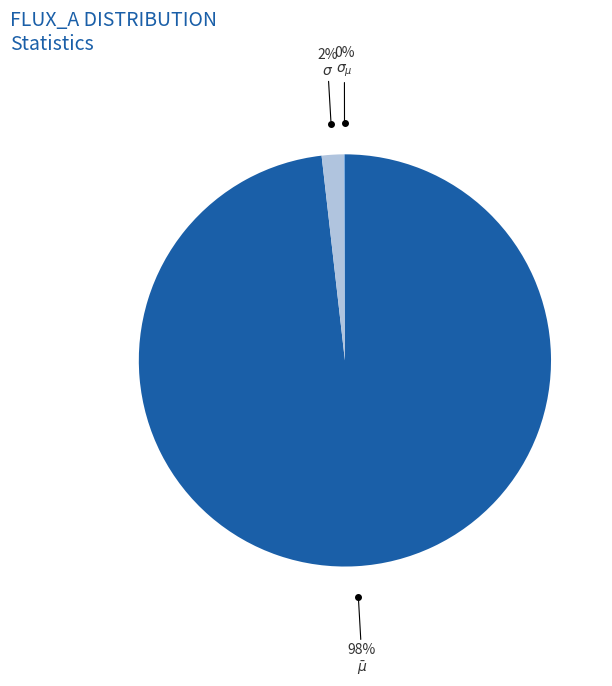

Is there a majority slice in this chart?

Yes